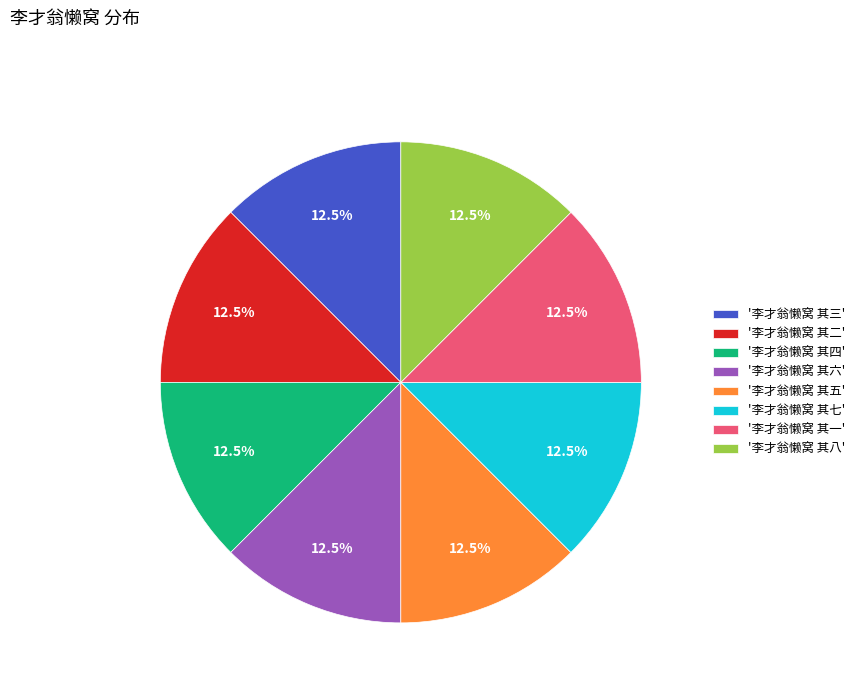

Approximately how many times larger is the value at '李才翁懒窝 其八' compared to '李才翁懒窝 其三'?

1.0